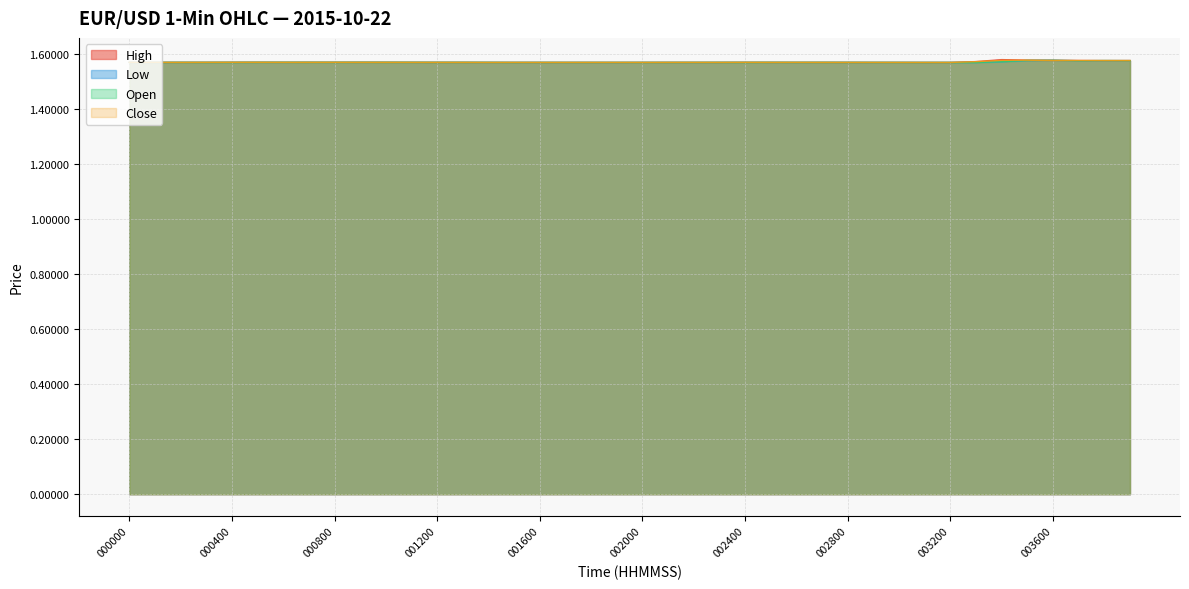

What is the total value across all series at 002100?

6.3